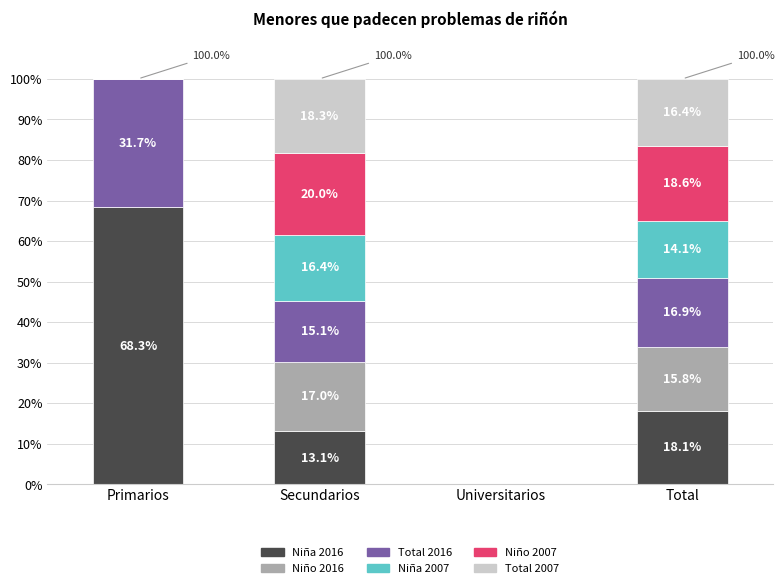

Which category has the highest value in the Niña 2016 series?

Primarios